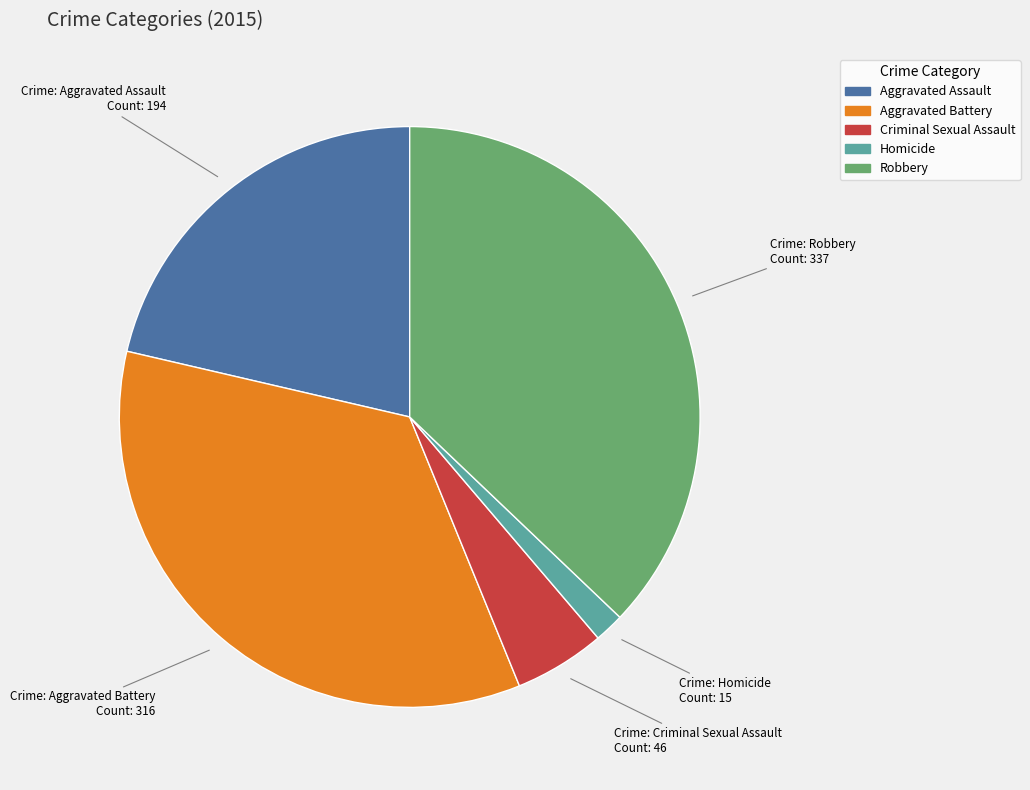

Combined, do Homicide and Aggravated Assault account for over 50%?

No